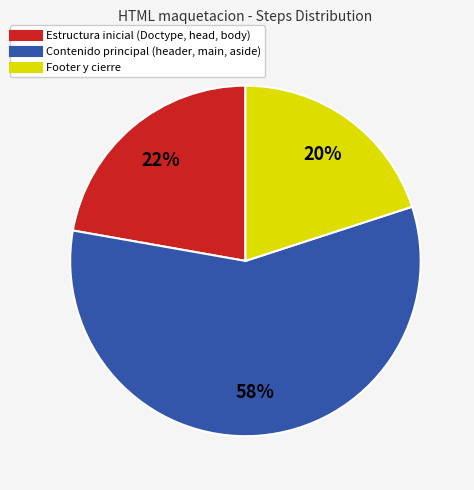

Is there a majority slice in this chart?

Yes